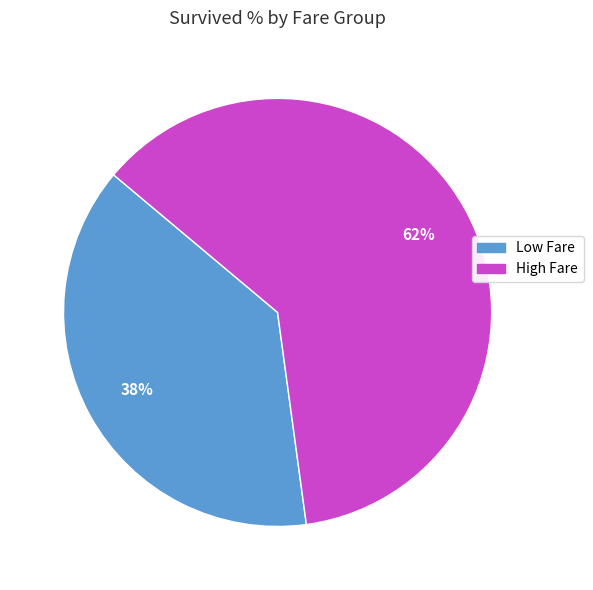

Which slice is the largest?

High Fare